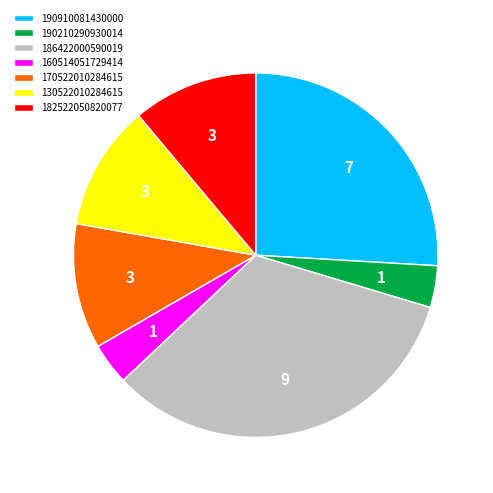

Approximately how many times larger is the value at 182522050820077 compared to 170522010284615?

1.0